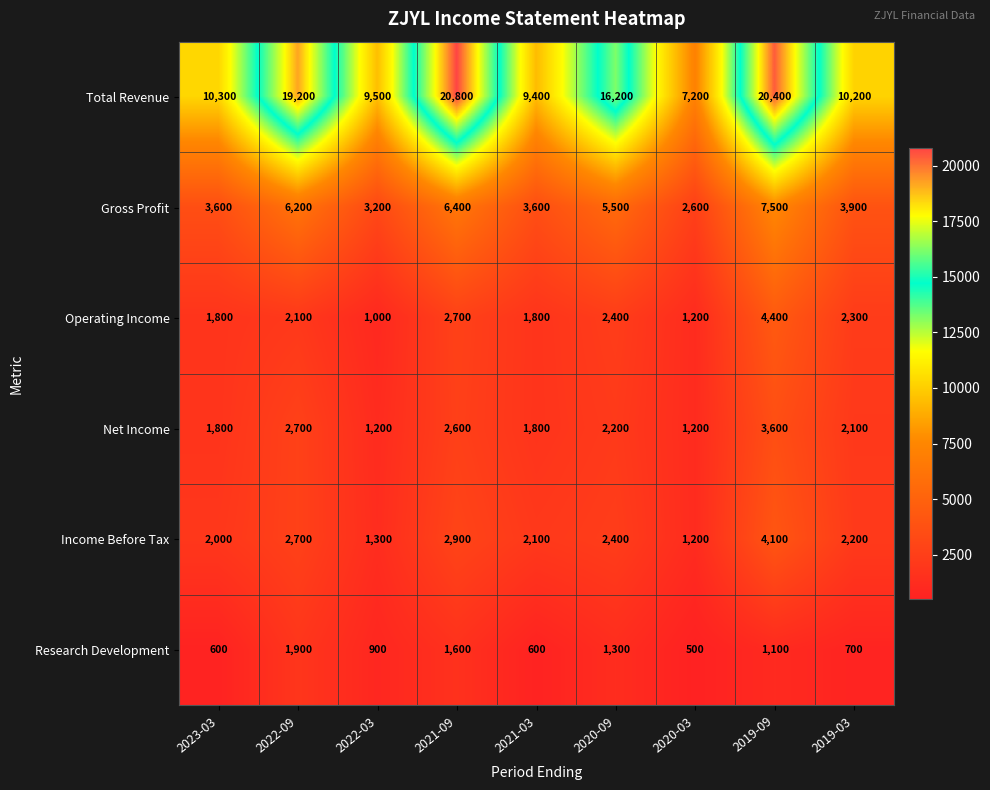

Which series has the largest range (max minus min)?

Total Revenue